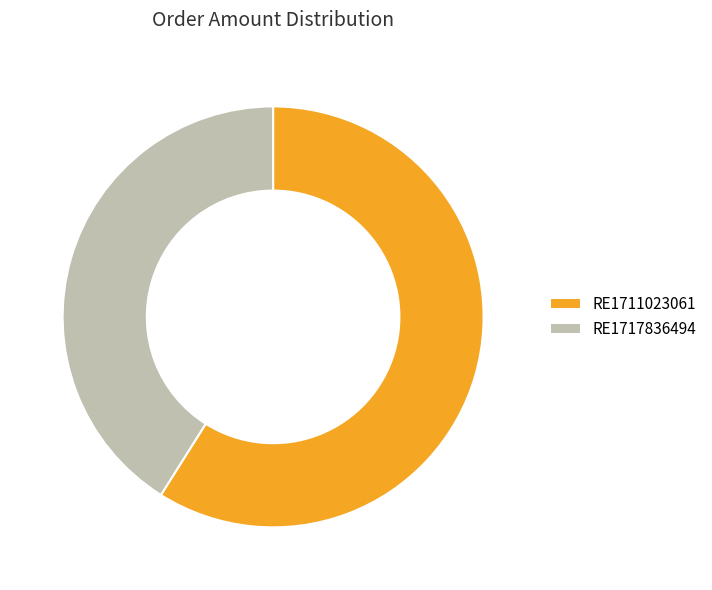

Between RE1711023061 and RE1717836494, which is larger?

RE1711023061